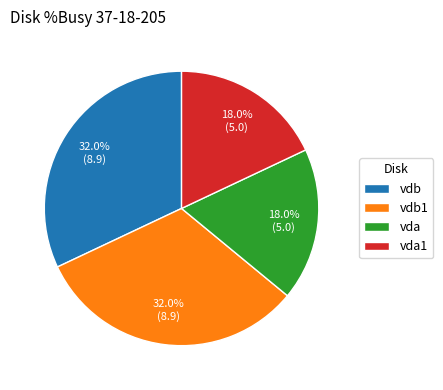

Approximately how many times larger is the value at vdb1 compared to vda?

1.8